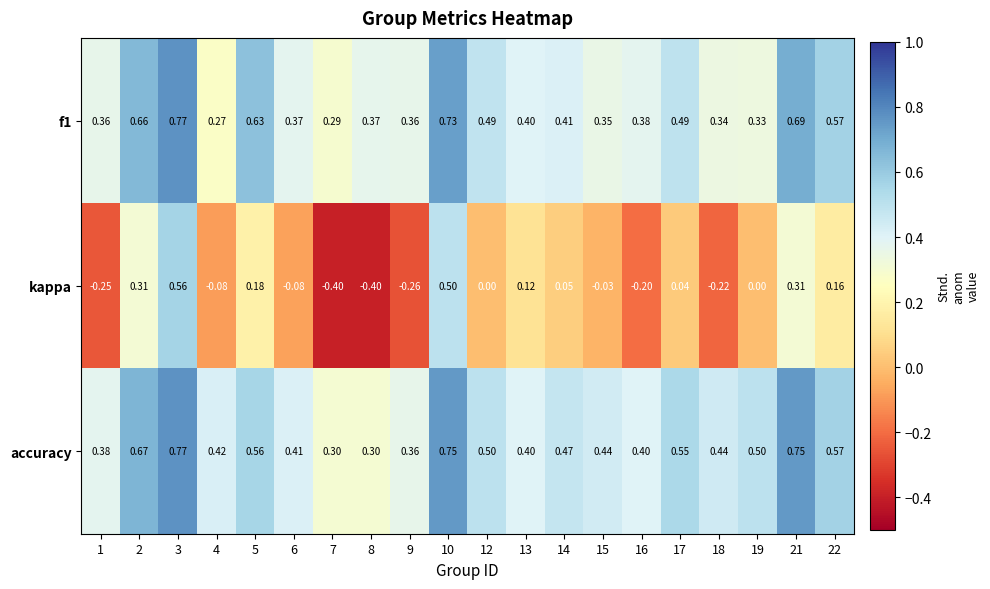

Between 7 and 12, which series saw the biggest shift?

kappa